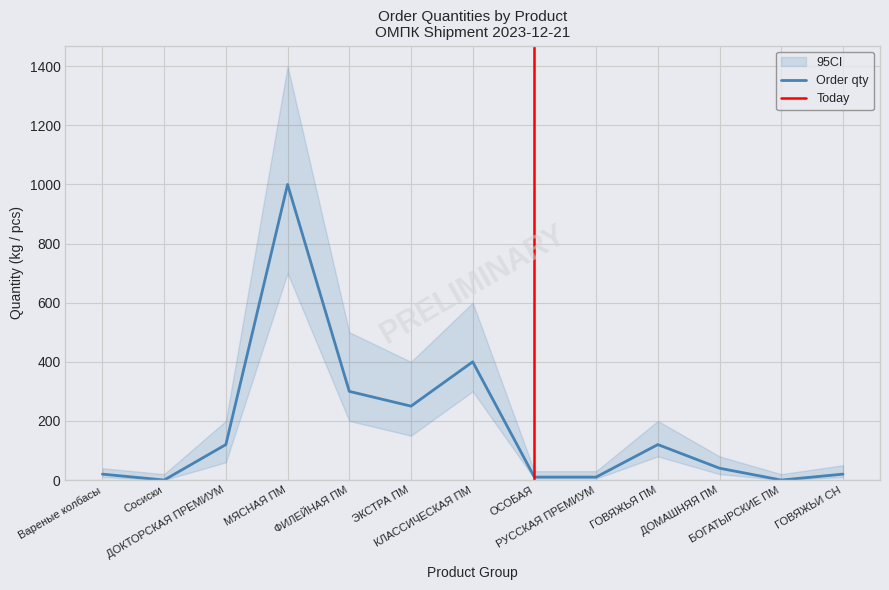

Rank the categories by CI_low value from lowest to highest.

Сосиски, БОГАТЫРСКИЕ ПМ, ОСОБАЯ, РУССКАЯ ПРЕМИУМ, Вареные колбасы, ГОВЯЖЬИ СН, ДОМАШНЯЯ ПМ, ДОКТОРСКАЯ ПРЕМИУМ, ГОВЯЖЬЯ ПМ, ЭКСТРА ПМ, ФИЛЕЙНАЯ ПМ, КЛАССИЧЕСКАЯ ПМ, МЯСНАЯ ПМ